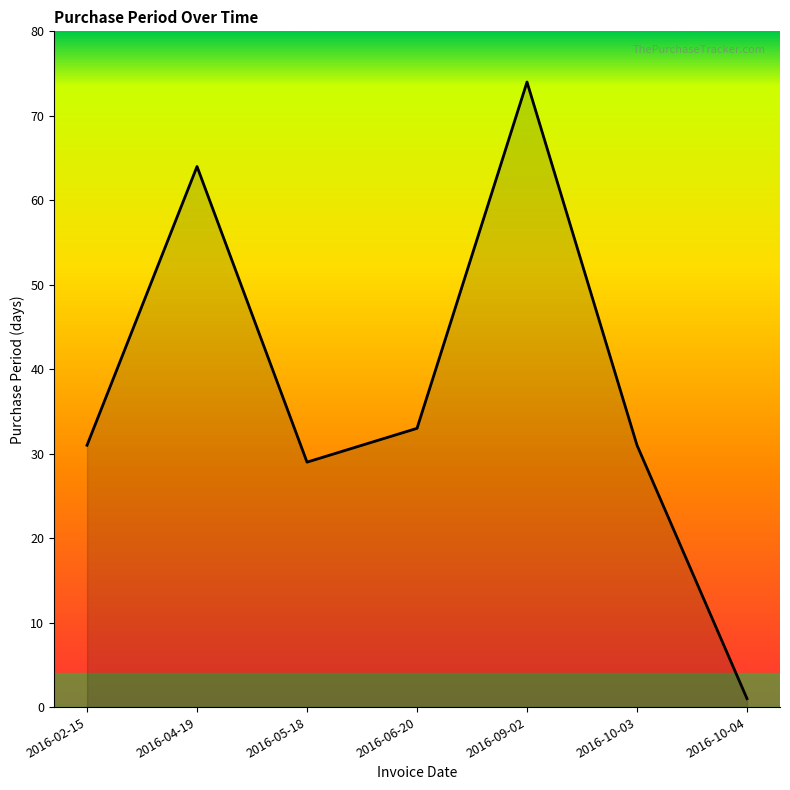

Which label corresponds to the largest value in the chart?

2016-09-02